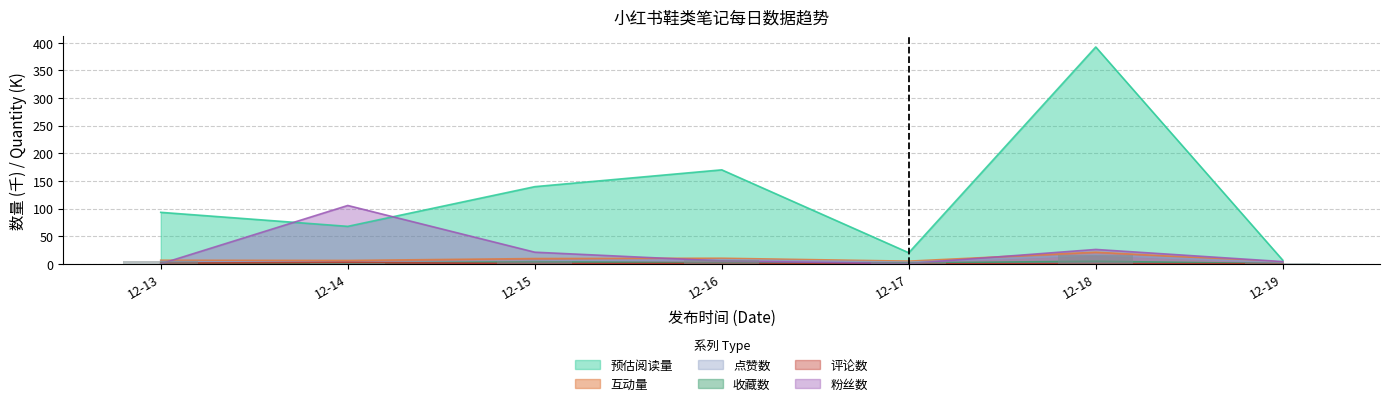

List the series in order of their peak value, highest first.

预估阅读量, 粉丝数, 互动量, 点赞数, 收藏数, 评论数